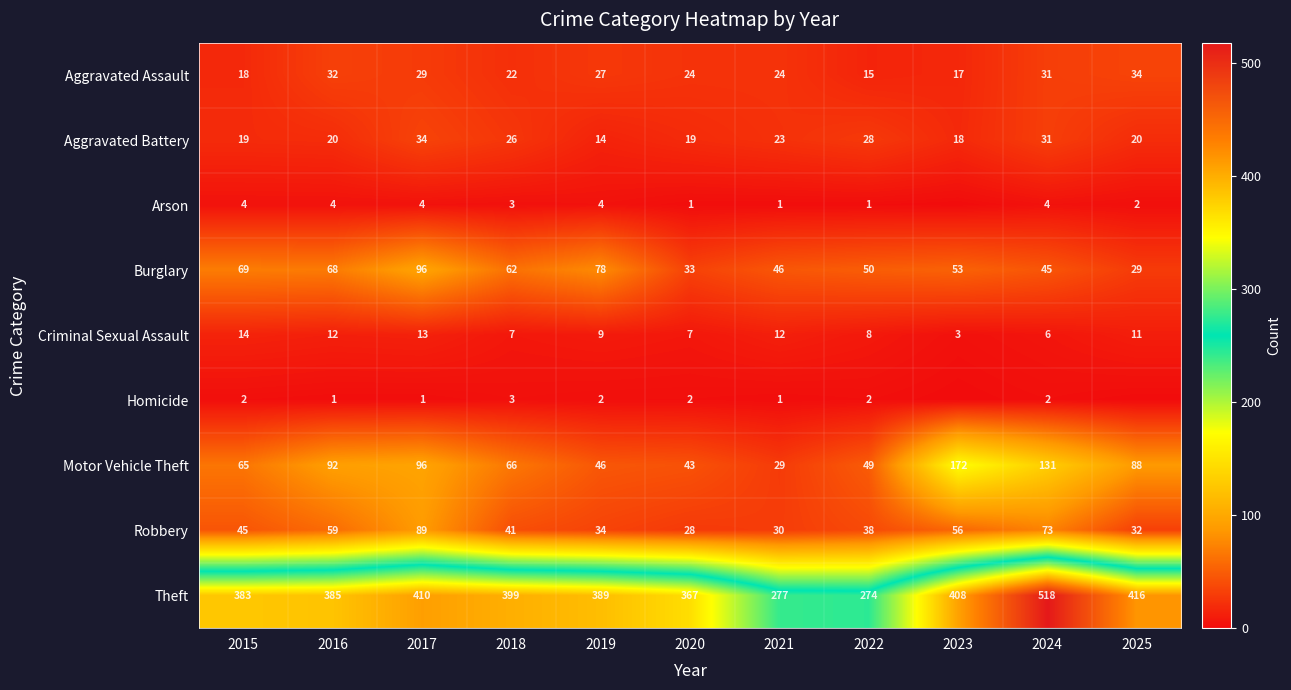

What is the sum of all Aggravated Battery values?

252